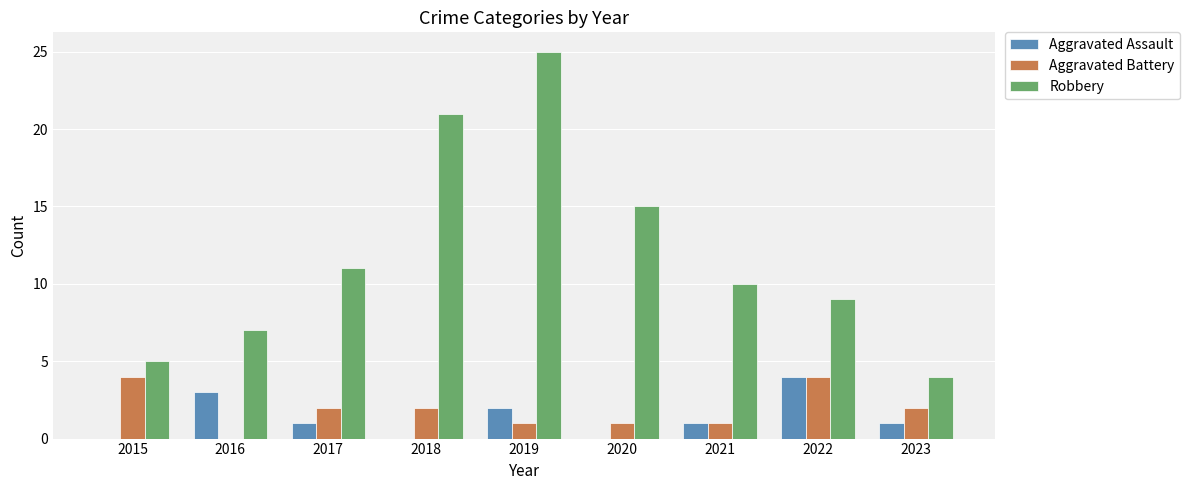

How many groups of bars are there?

9